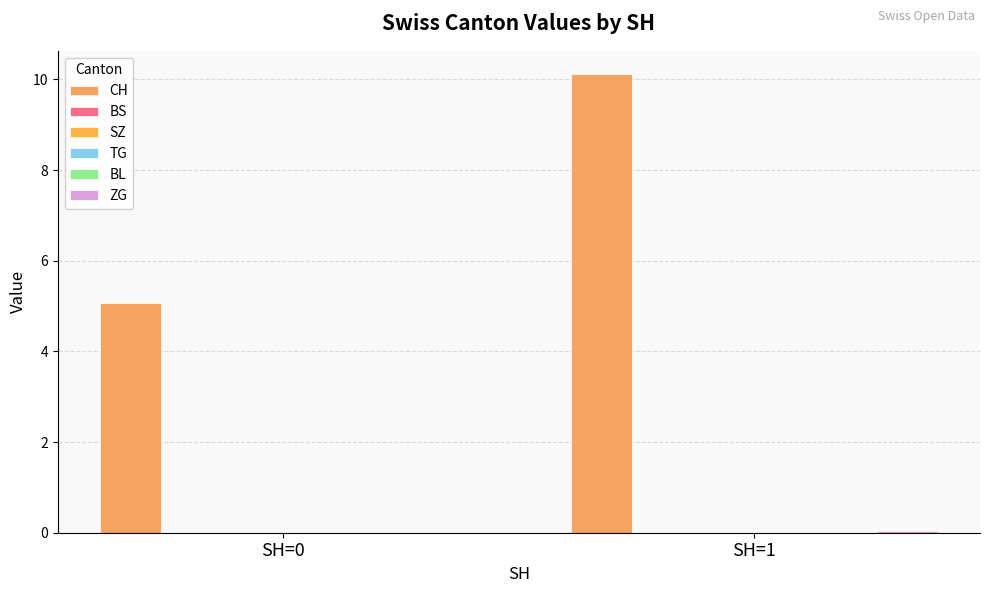

Which category has the highest value in the SZ series?

SH=0